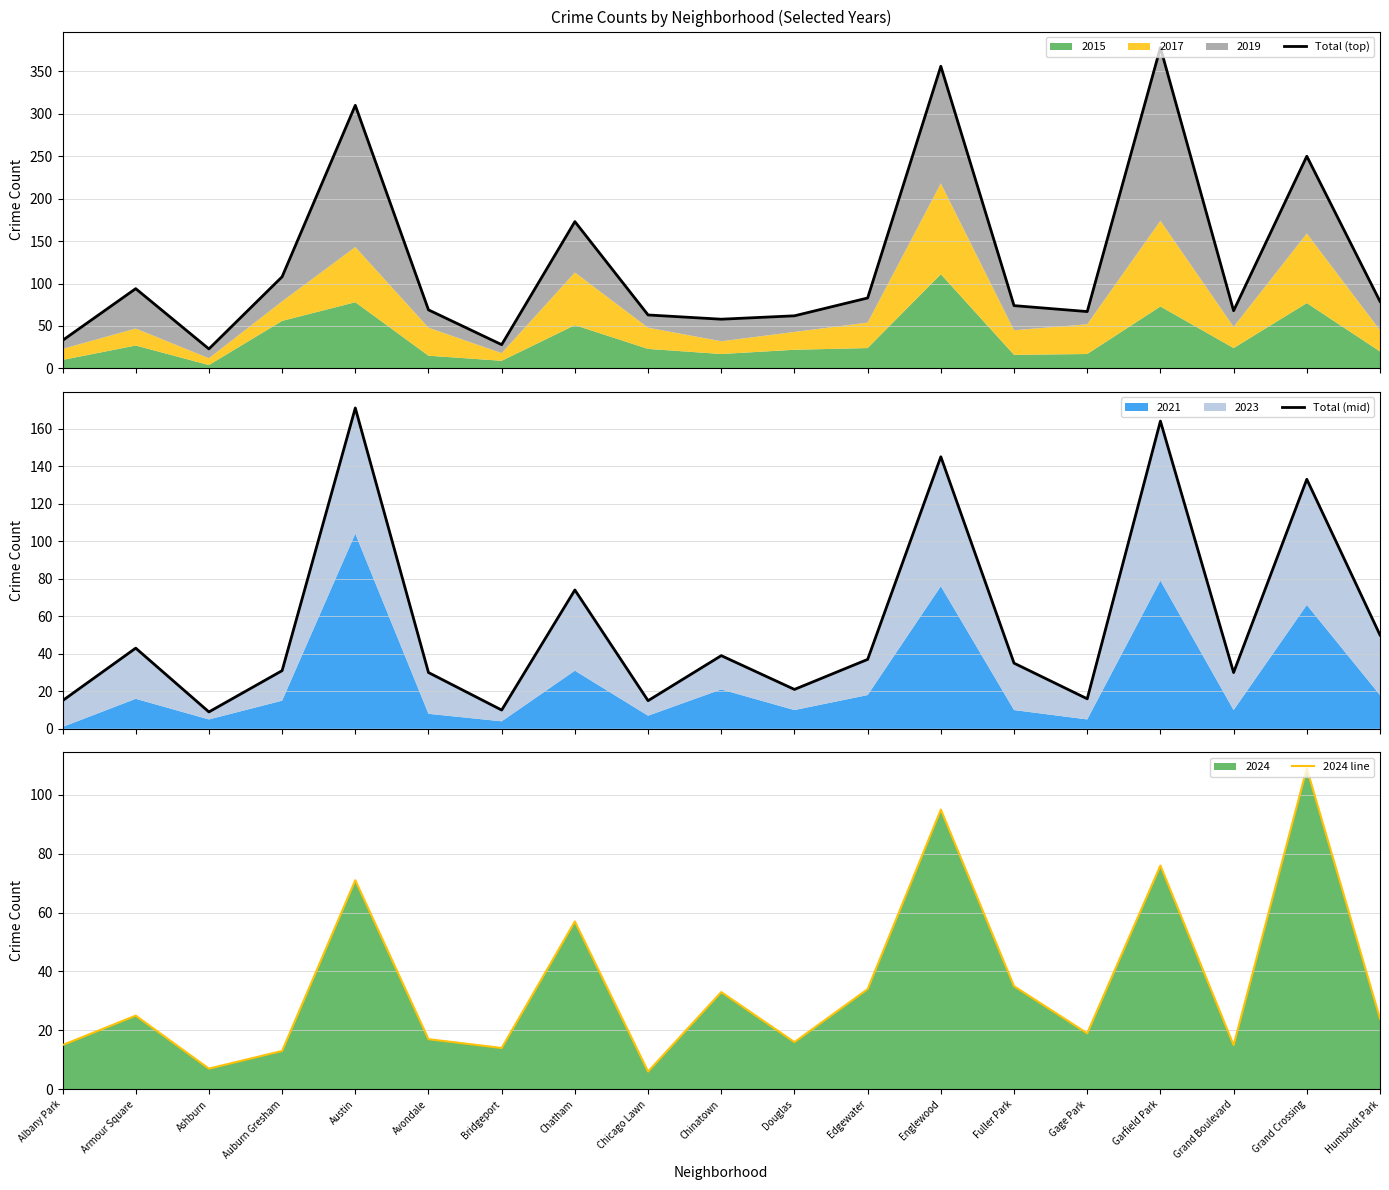

At which category is the sum across all series the highest?

Garfield Park